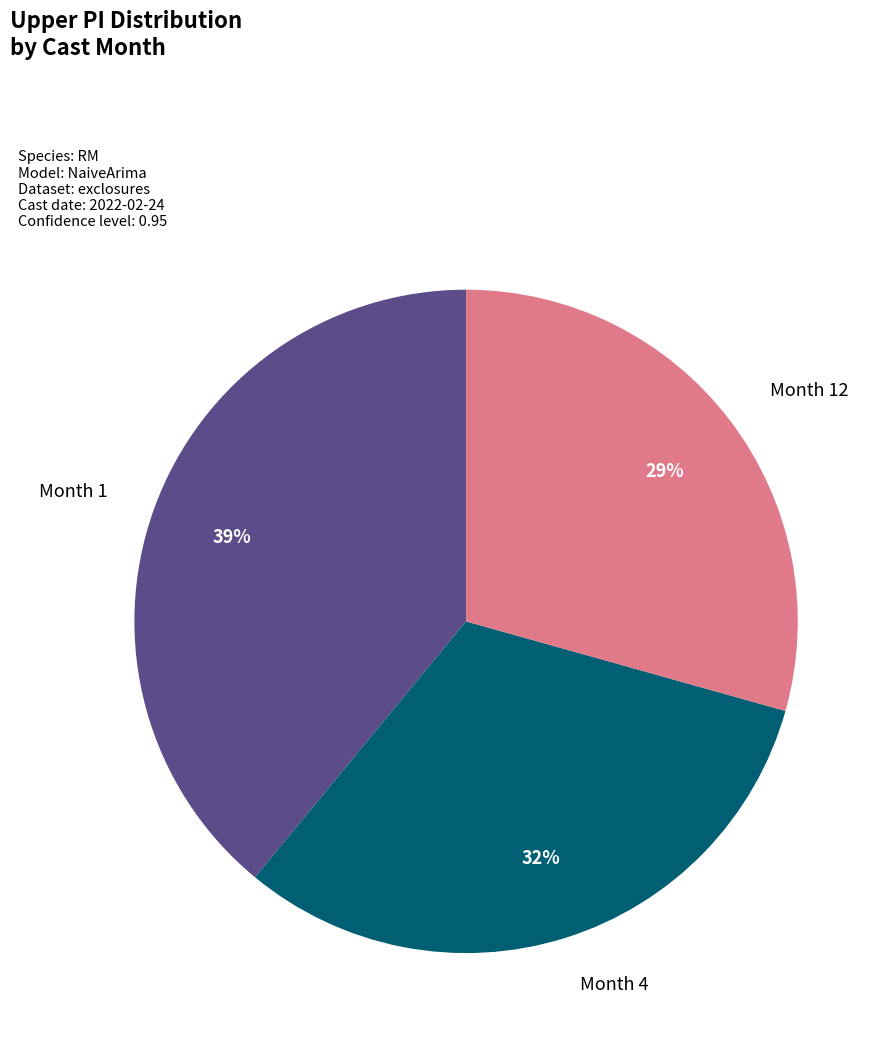

Count the number of slices in the pie.

3